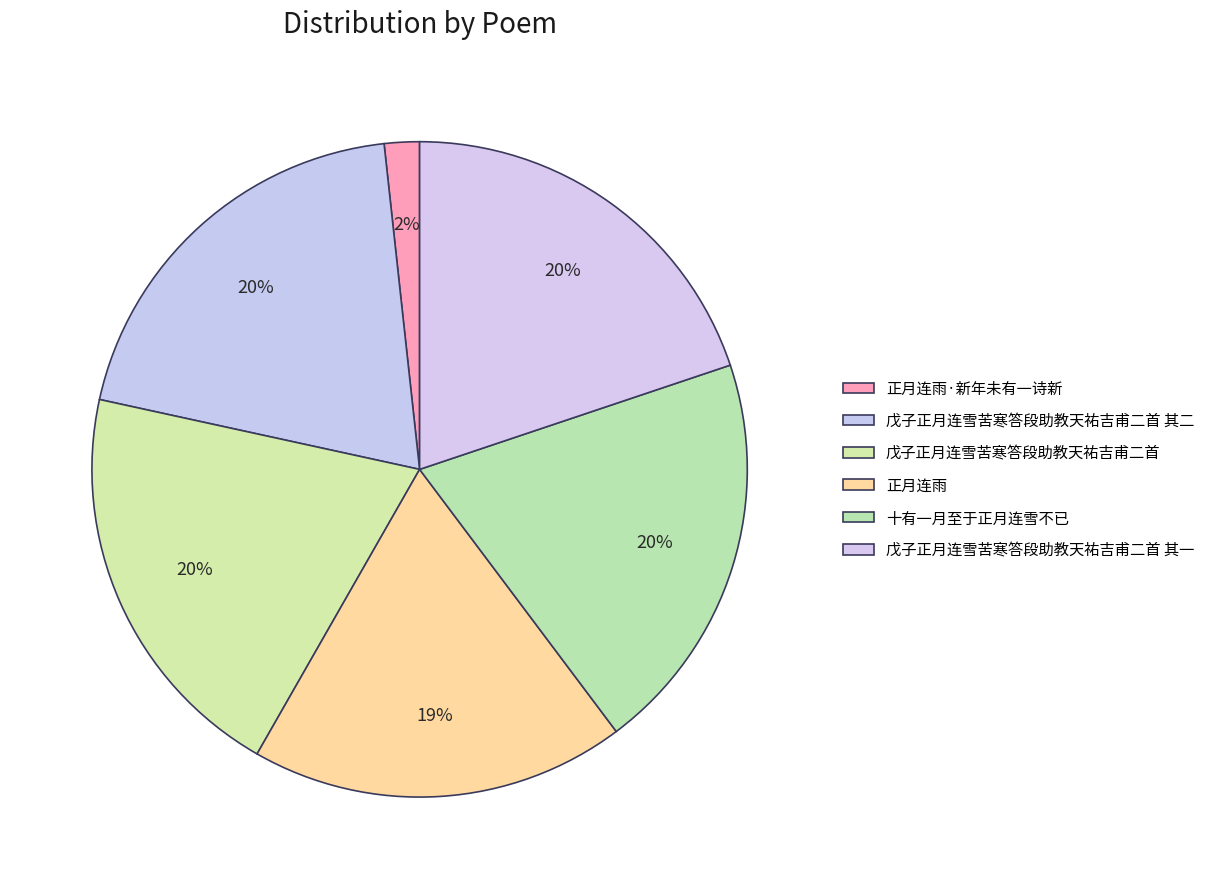

Count the number of slices in the pie.

6